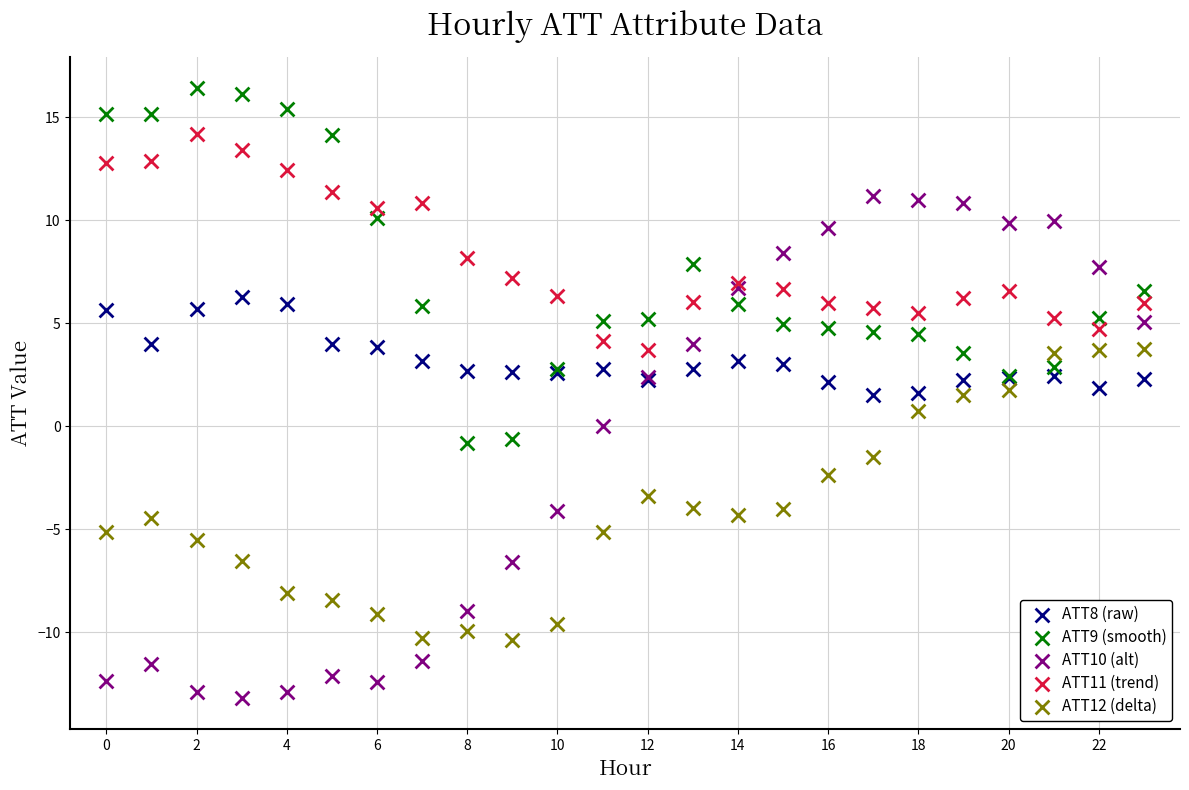

Which series reaches the maximum Y coordinate?

ATT9 (smooth)